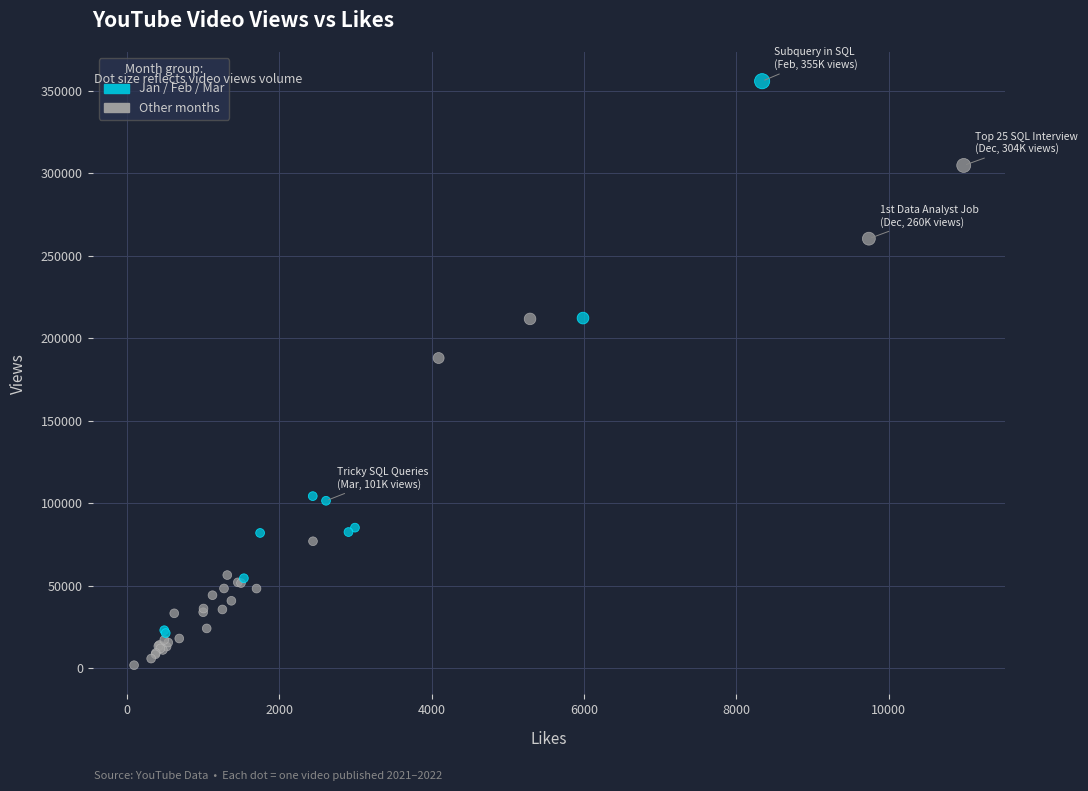

Which series contains the lowest Y value?

Other months